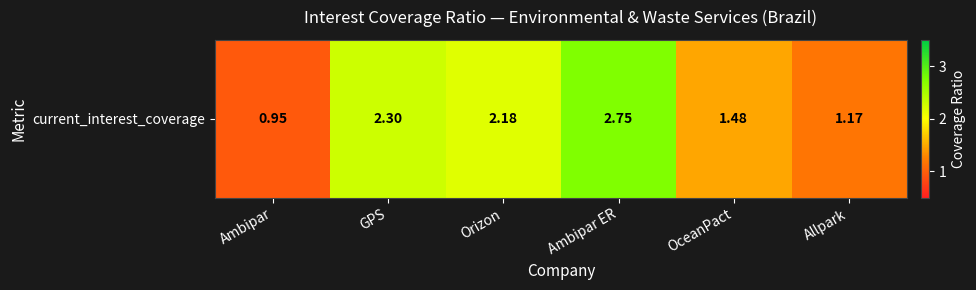

The value at Ambipar ER is 4.5. True or false?

False